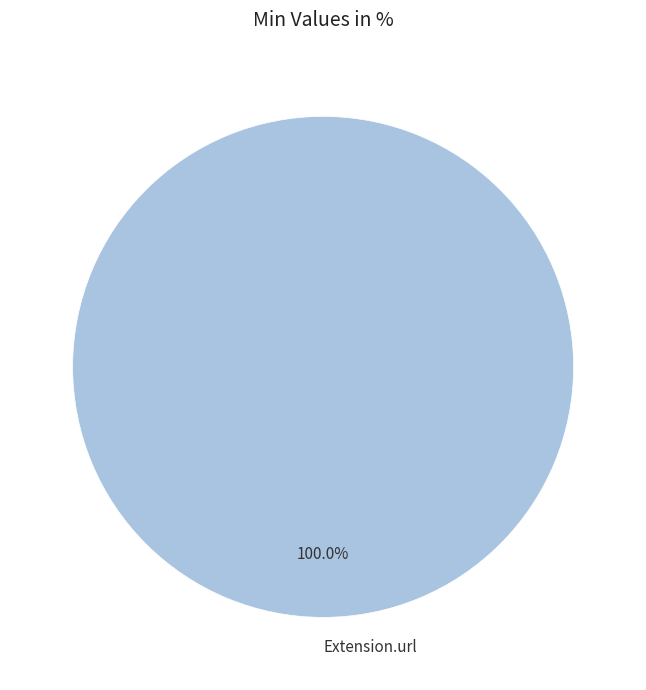

Rank the categories by value from highest to lowest.

Extension.url